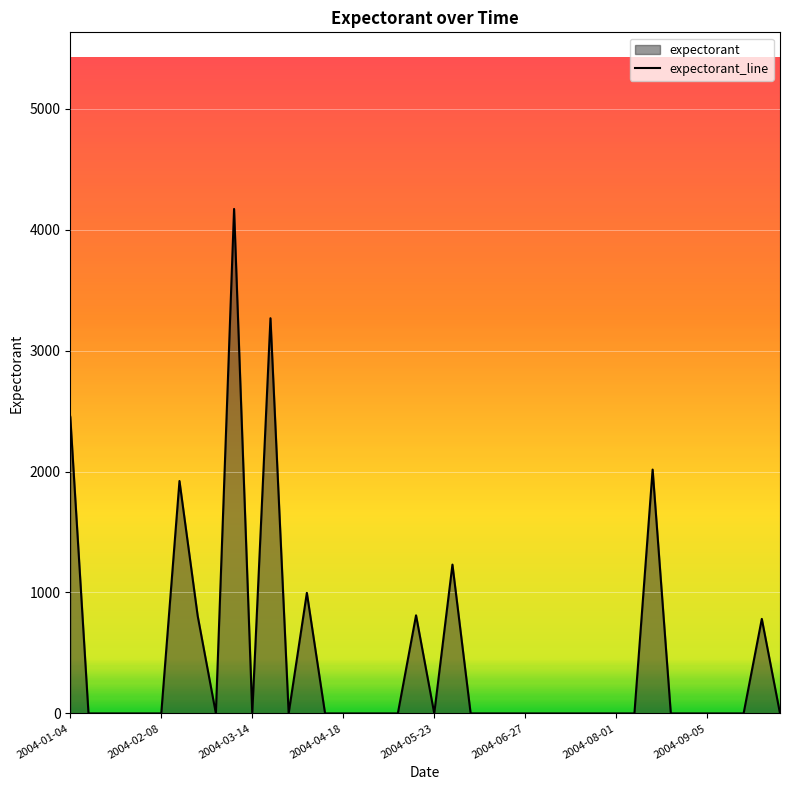

How many lines are shown in the chart?

1